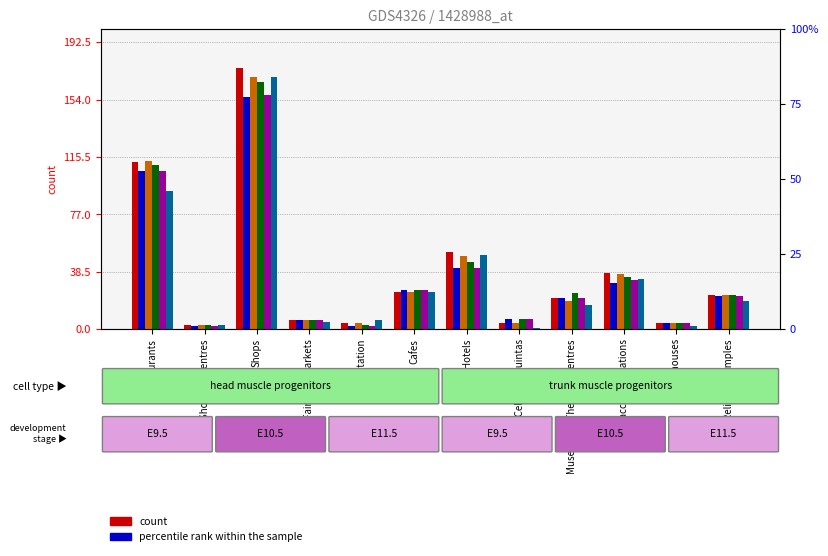

How many bars are there in total?

72